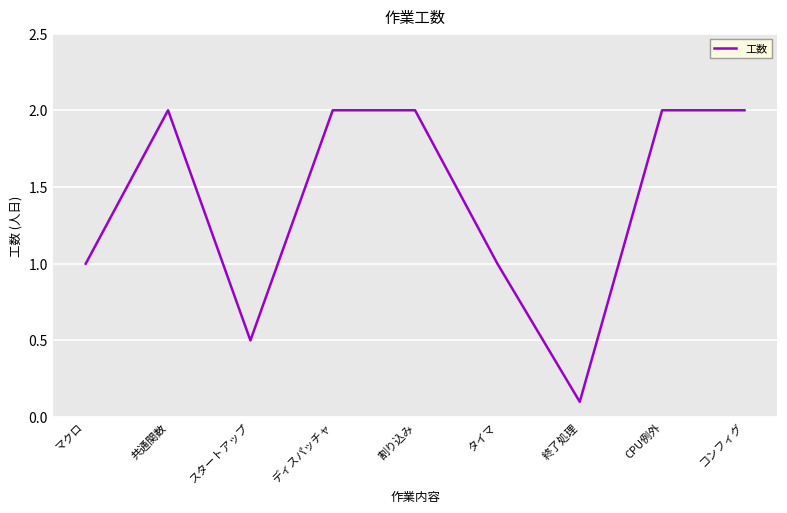

Approximately how many times larger is the value at 割り込み compared to マクロ?

2.0